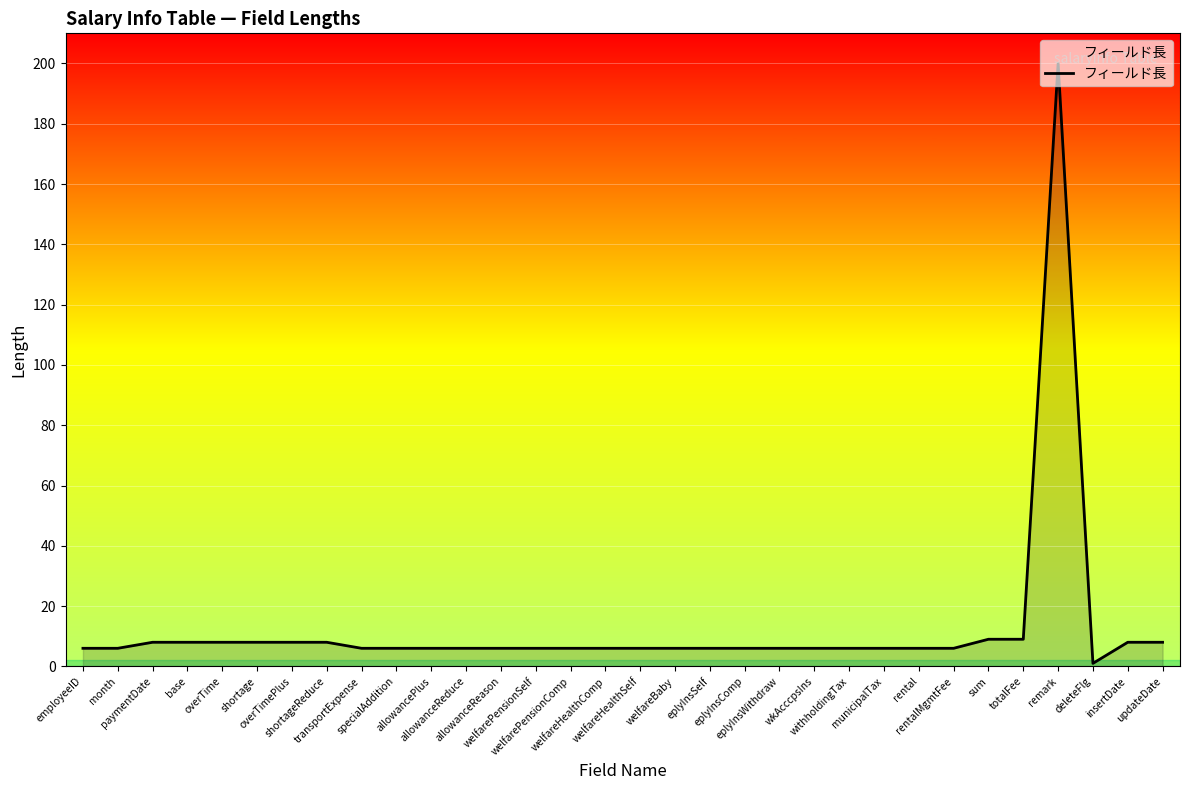

What is the difference between the maximum and minimum values?

199